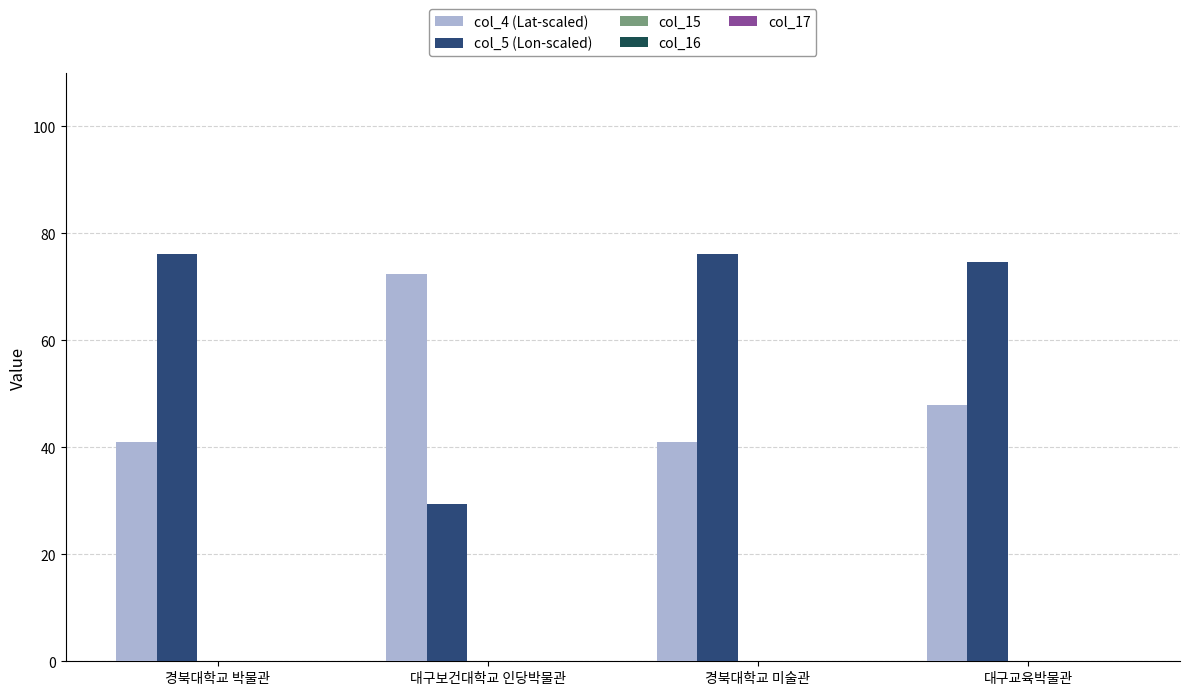

What is the sum of the col_5 (Lon-scaled) values at 대구보건대학교 인당박물관 and 경북대학교 미술관?

105.6